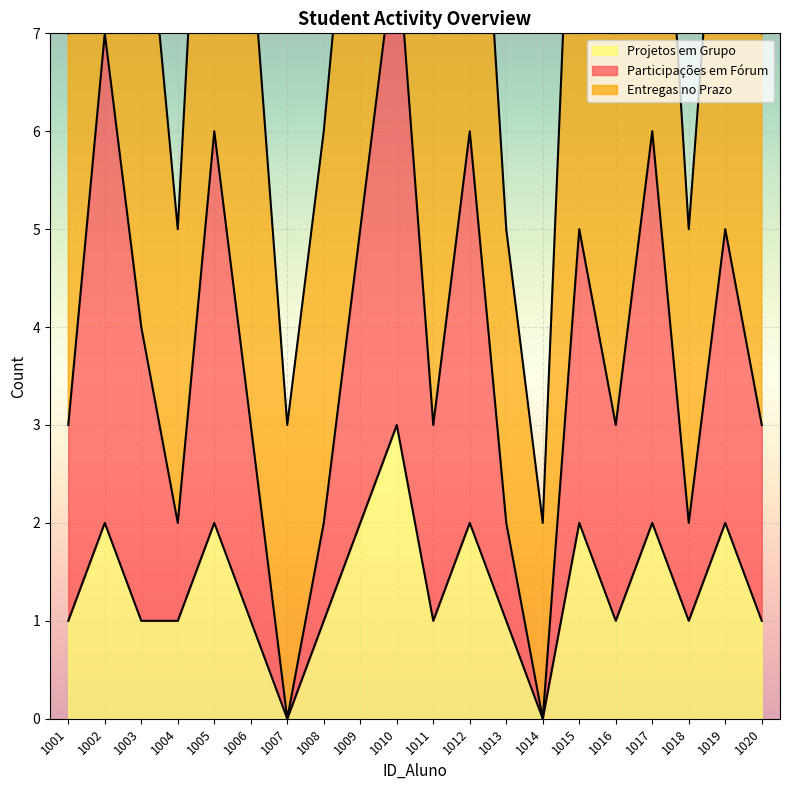

What is the maximum value for Projetos em Grupo?

3